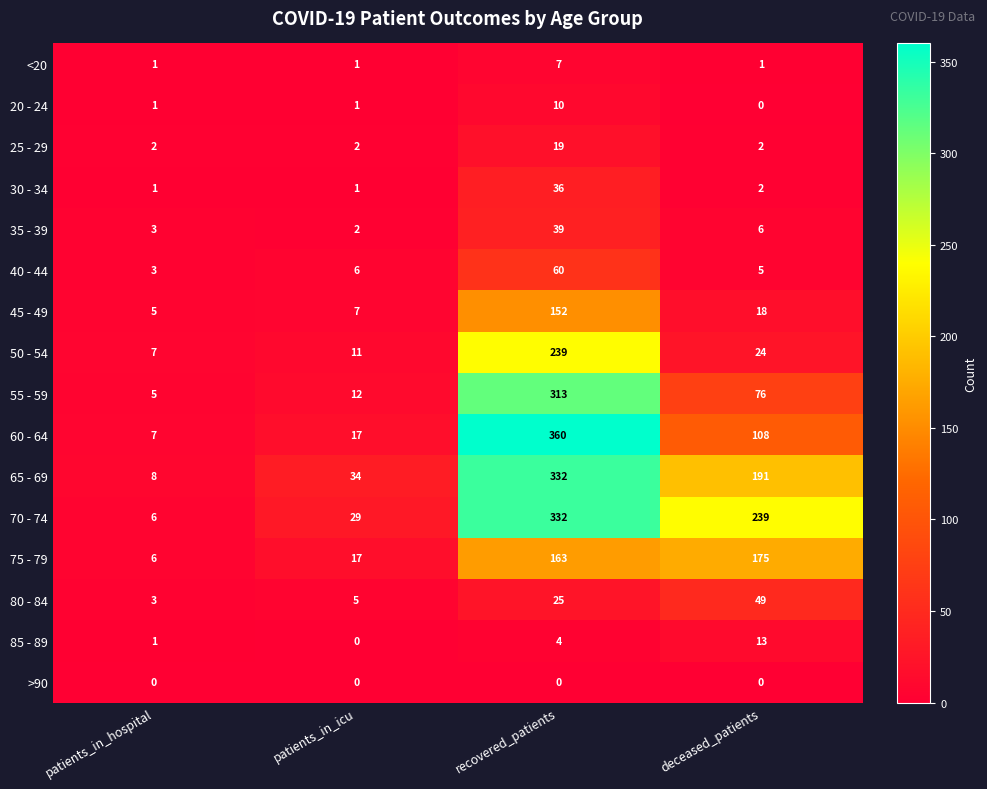

What is the difference between the second highest and minimum values in the 60 - 64 series?

101